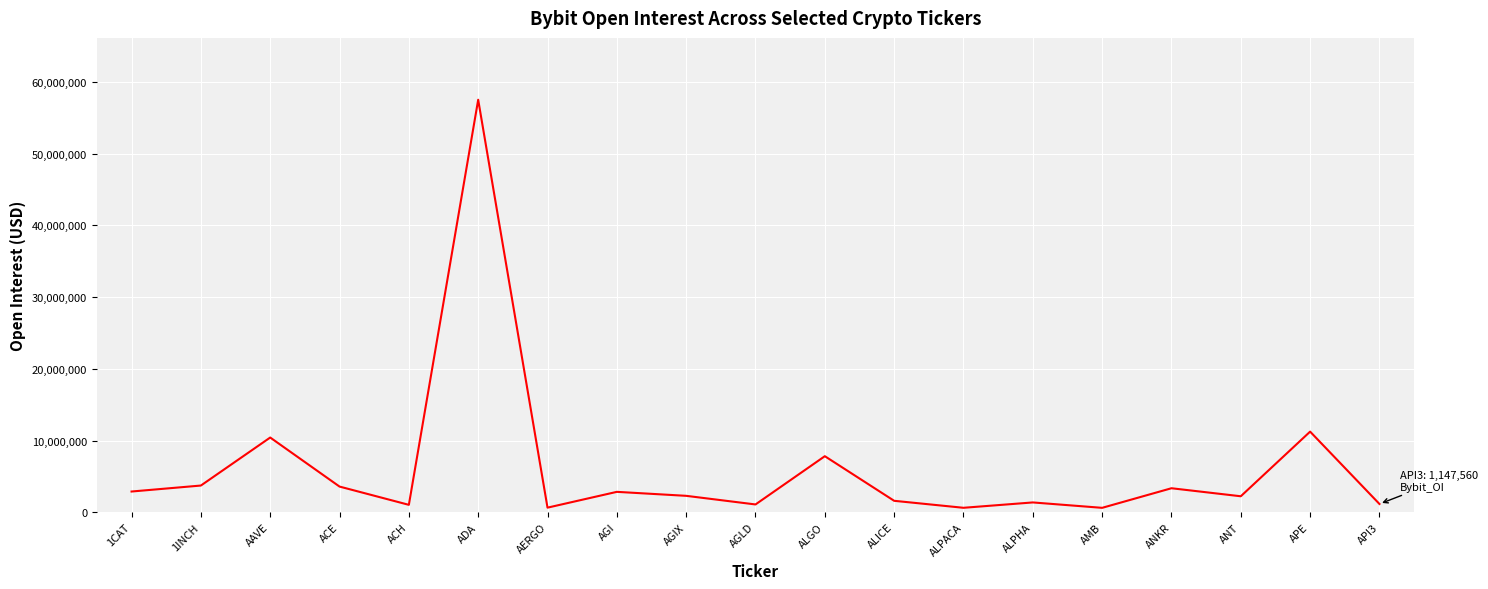

Where is the first local maximum?

AAVE